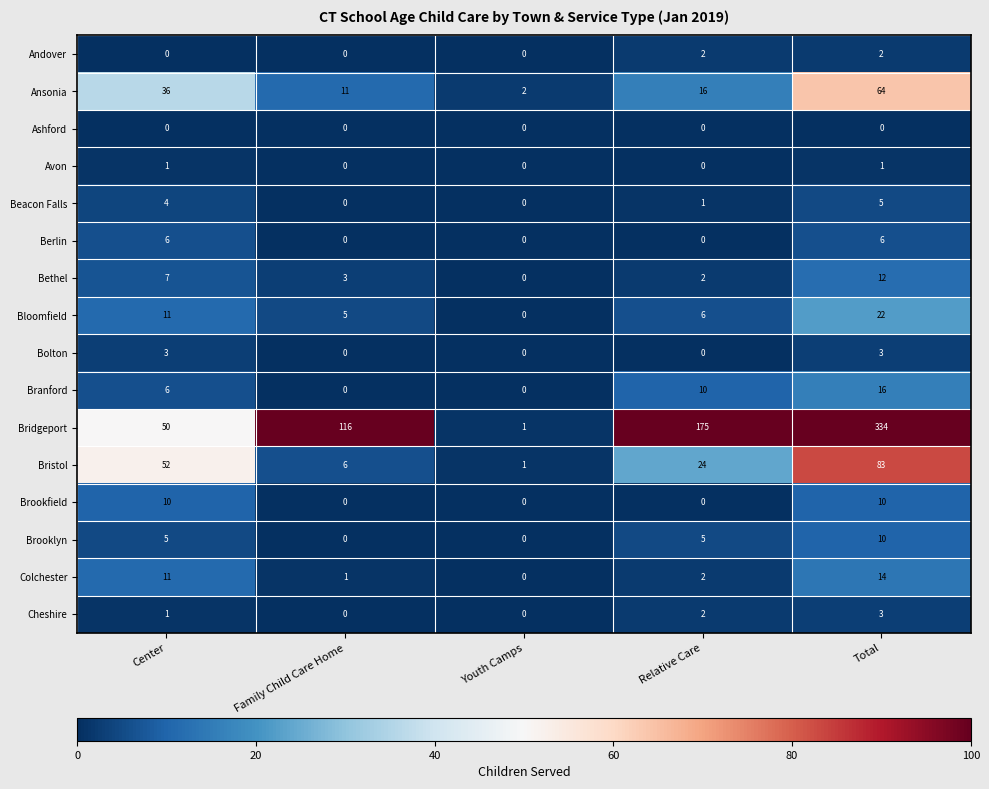

Which label corresponds to the largest value in the chart?

Total